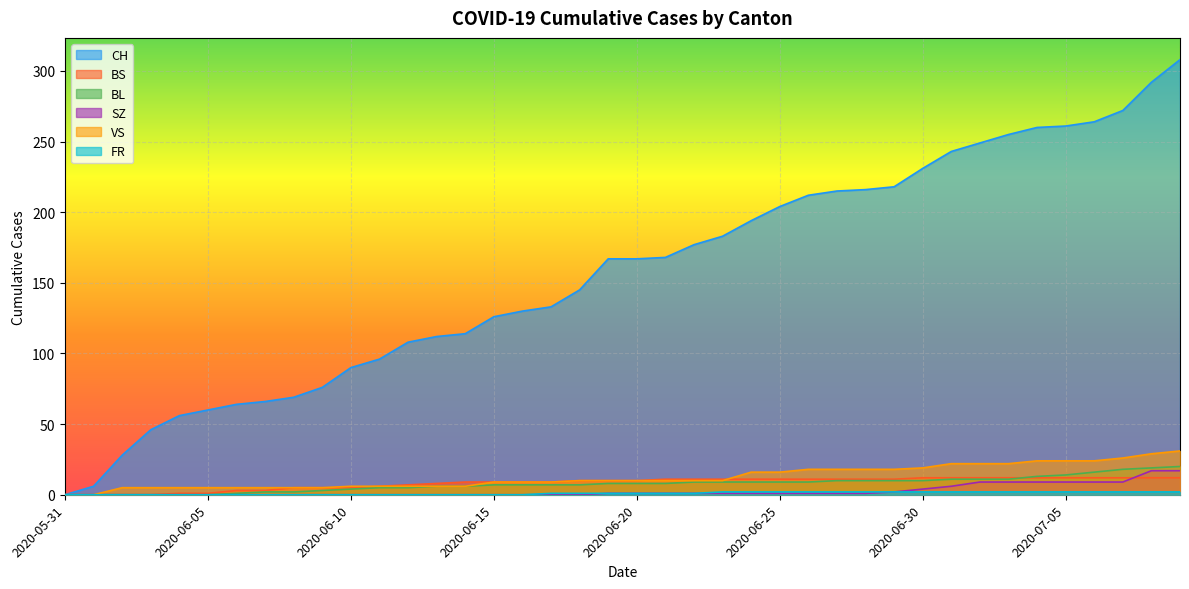

Is it true that BS equals 11 at 2020-06-29?

True